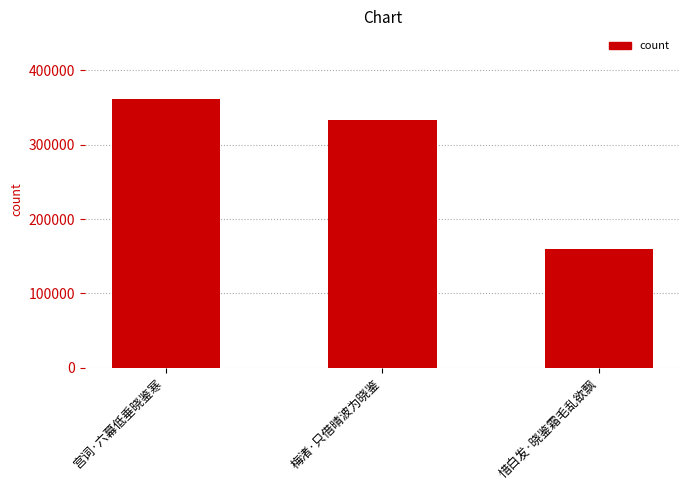

What value does the data have at 梅渚·只借晴波为晓鉴, to the nearest 10?

333730